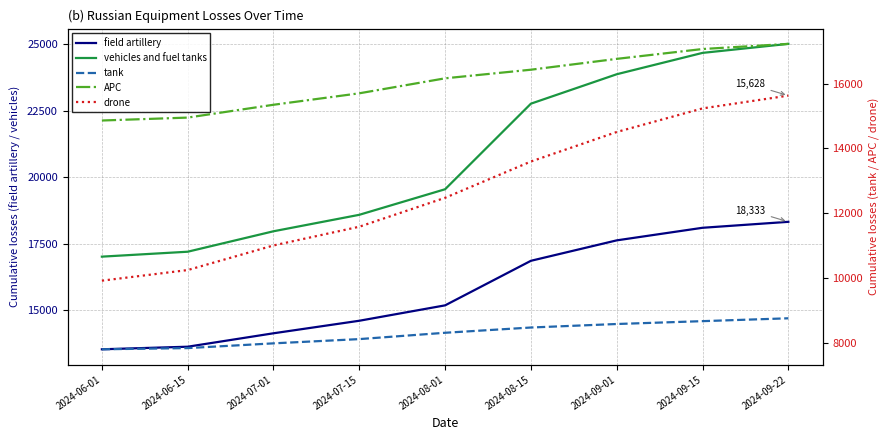

What is the maximum value for drone?

15628